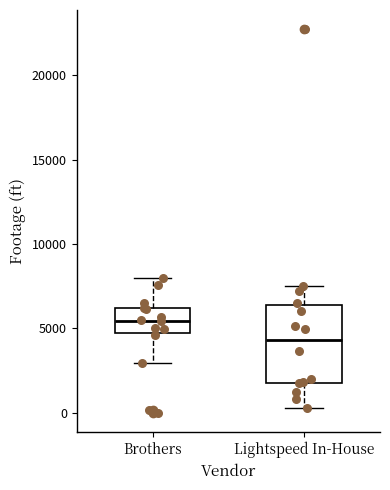

Reading left to right, read every box against the y-axis: the position of its median line, the range the box covers, and the ends of its whiskers. The values are not printed on the chart, so give them approximately, as read against the axis.

Brothers: median 5500, box 4500 to 6000, whiskers 3000 to 8000
Lightspeed In-House: median 4500, box 2000 to 6500, whiskers 500 to 7500